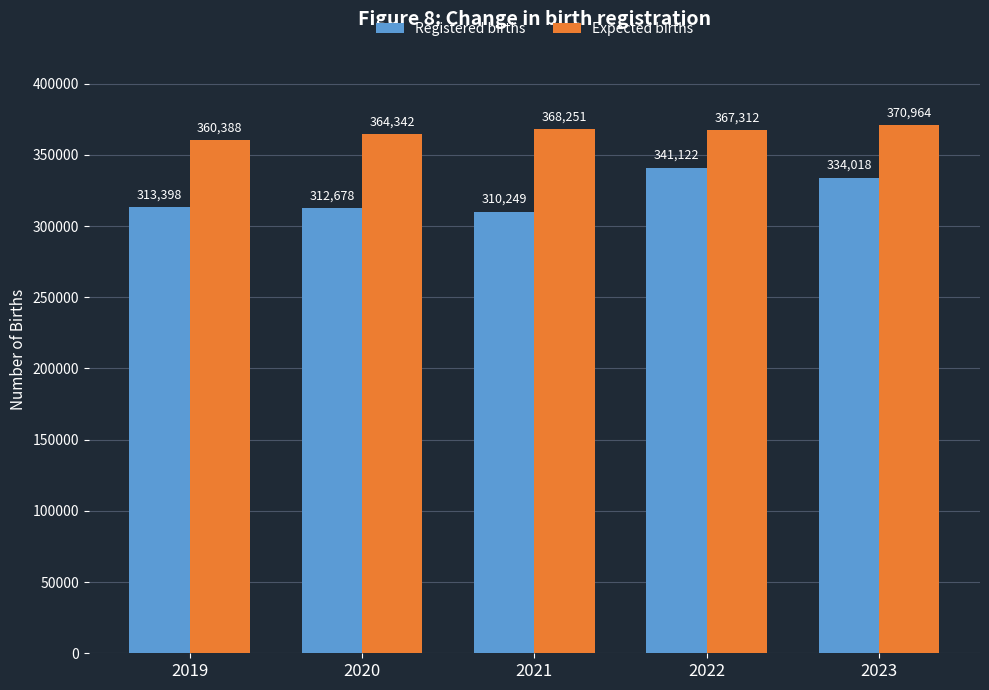

At 2019, list the series in order from largest to smallest.

Expected births, Registered births